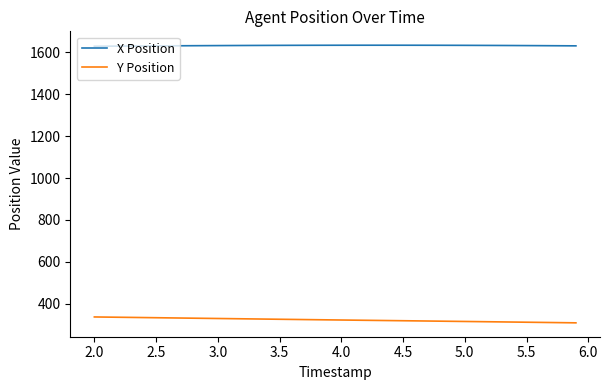

True or false: Y Position and X Position cross at least once.

False